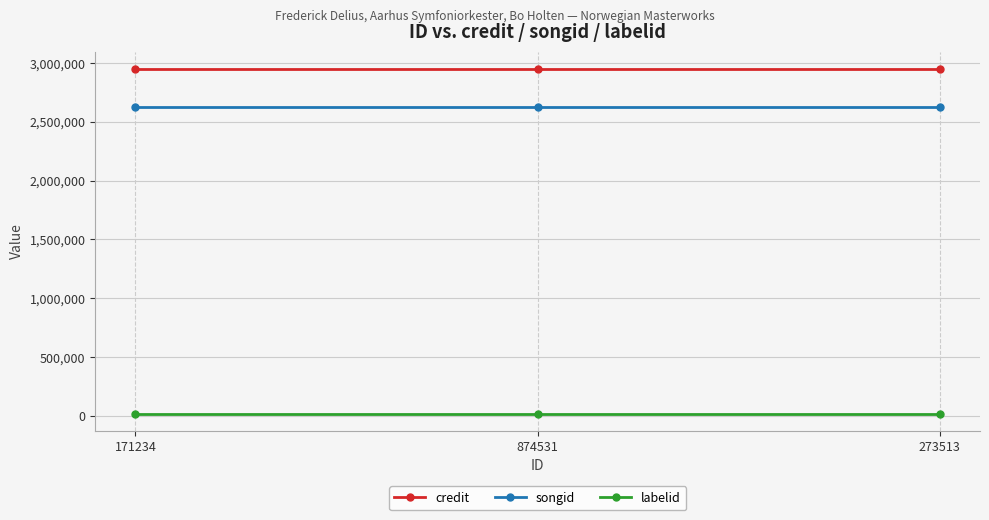

What position from the right is 874531?

2